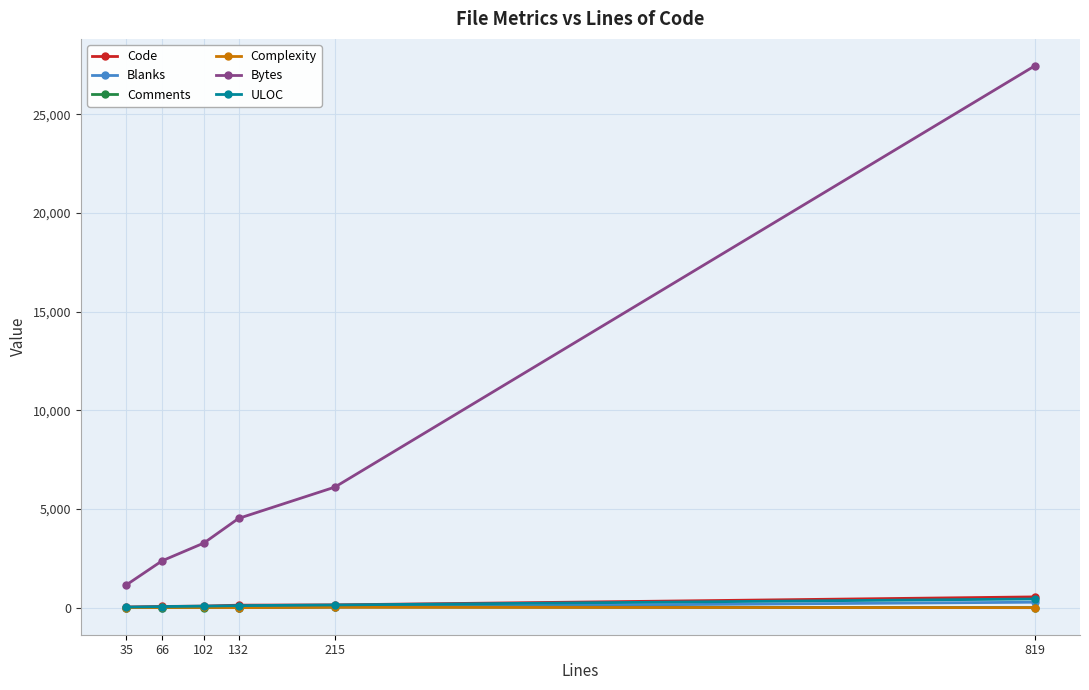

What is the sum of all Comments values?

48